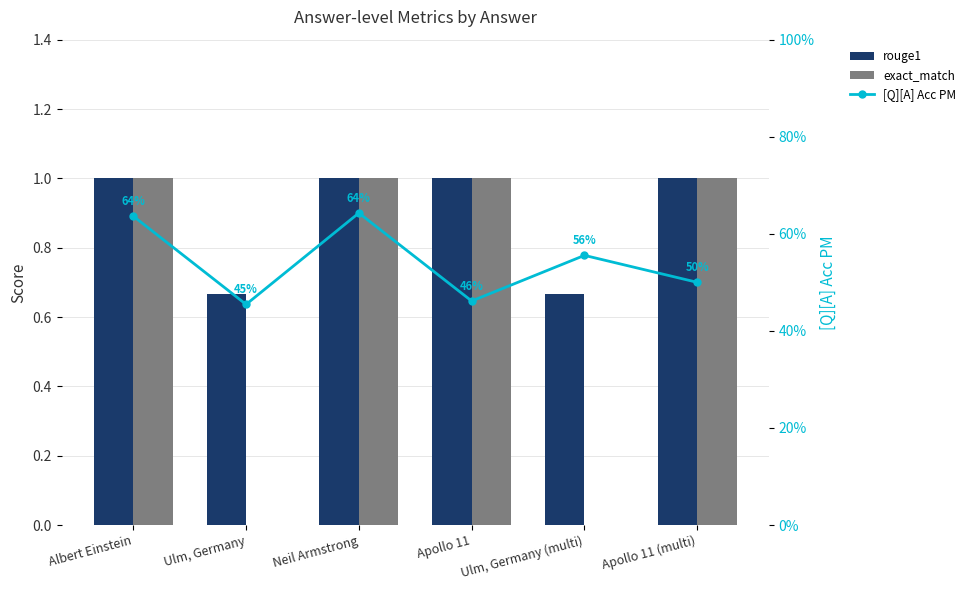

List the labels in order of [Q][A] Acc PM value, largest first.

Neil Armstrong, Albert Einstein, Ulm, Germany (multi), Apollo 11 (multi), Apollo 11, Ulm, Germany